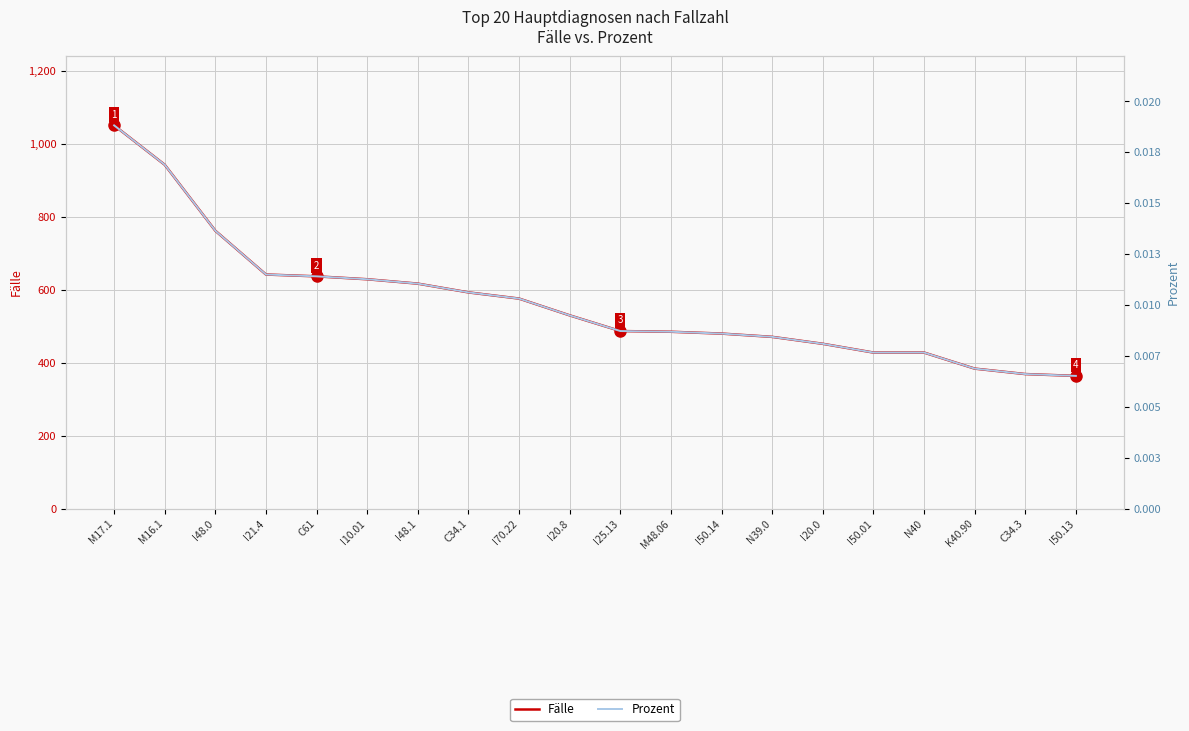

List the series in order of their overall mean, highest first.

Fälle, Prozent